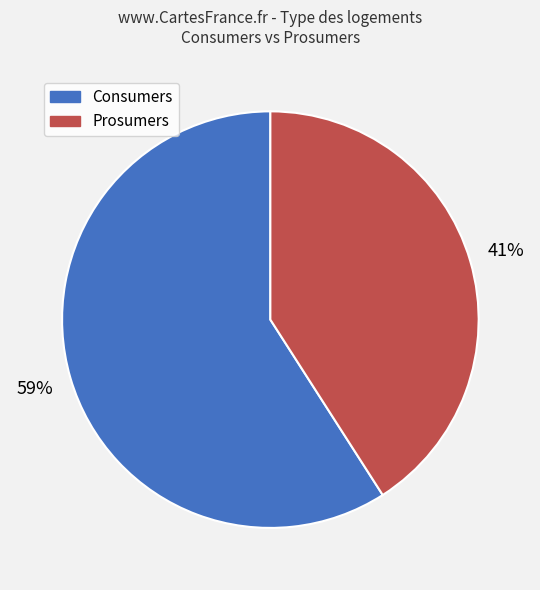

To the nearest percent, what is the difference between the largest and smallest slice percentages?

18%